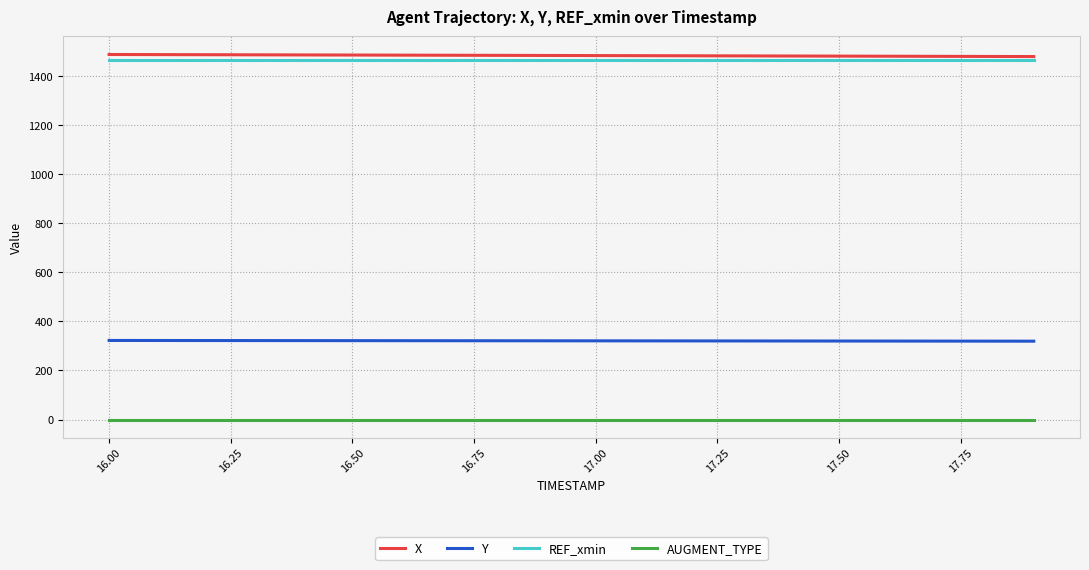

What is the minimum value for X?

1479.2